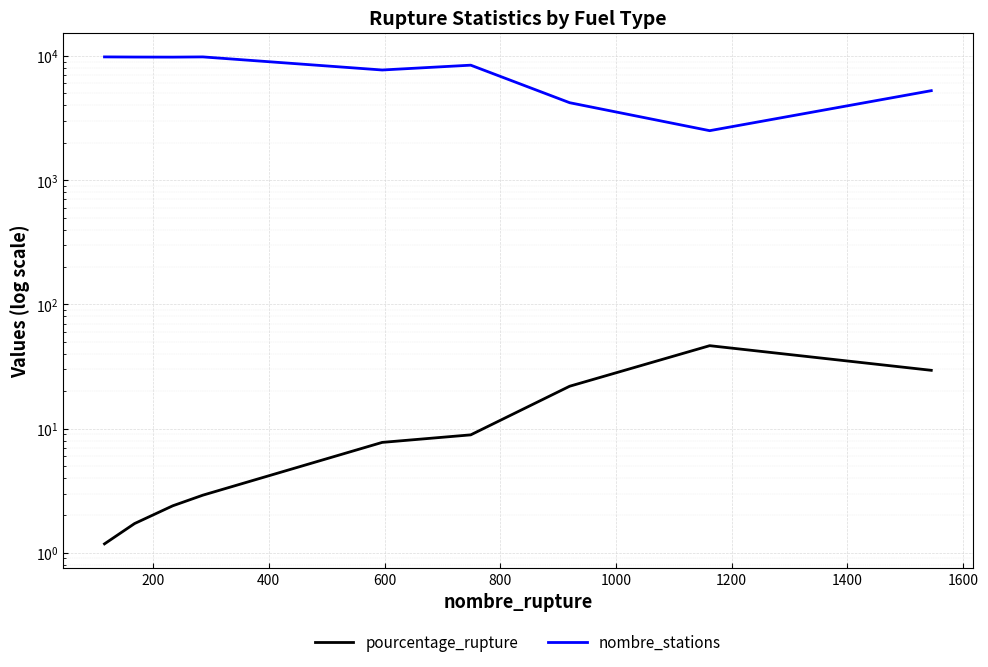

What is the greatest value displayed?

9813.0